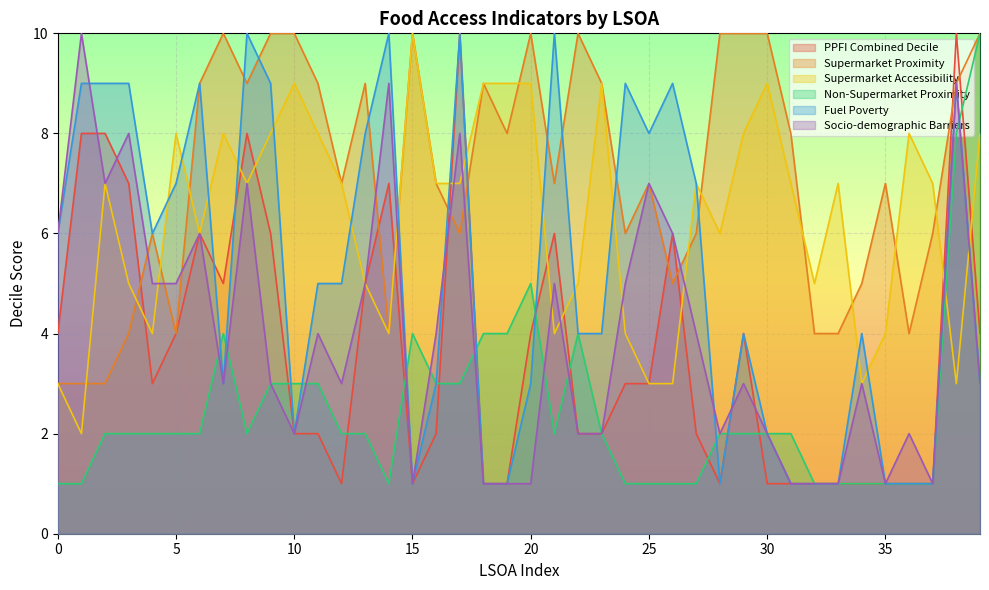

What value does the Non-Supermarket Proximity series have at 19?

4